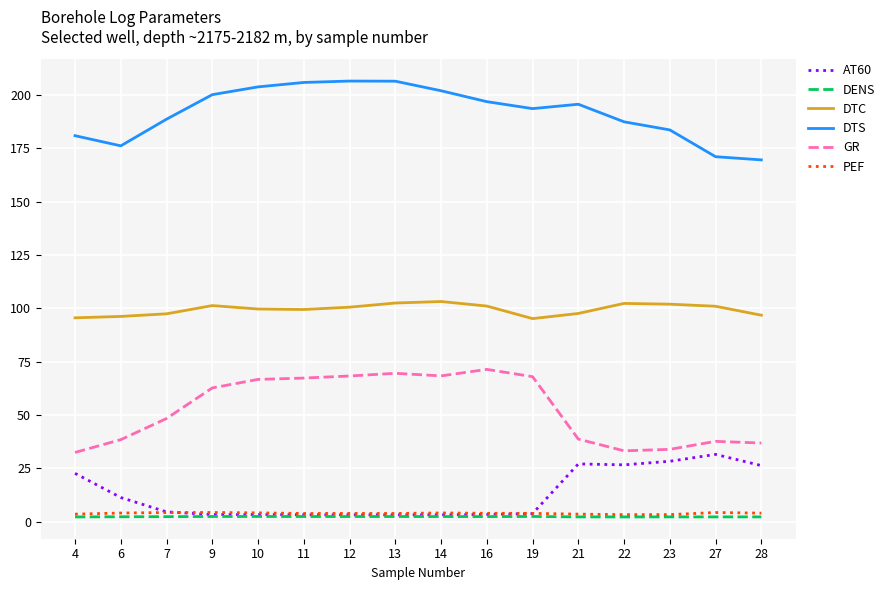

True or false: DTS and DTC intersect in this chart.

False